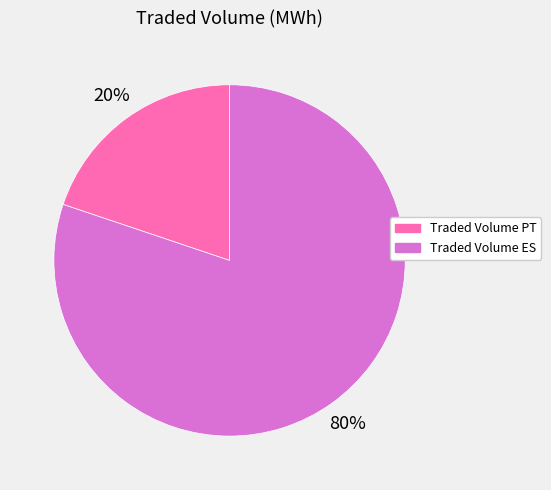

To the nearest percent, what is the average slice percentage?

50%